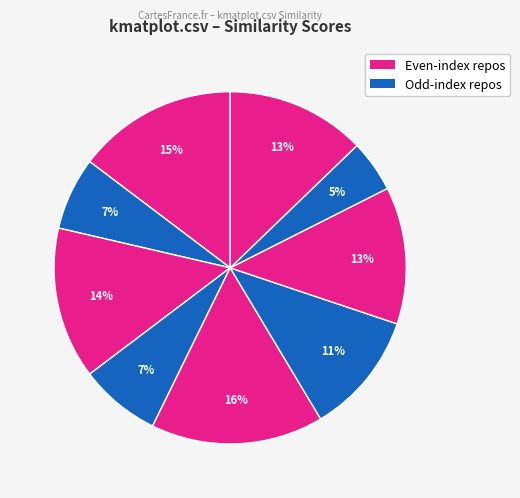

Is there any slice that represents more than half of the pie?

No